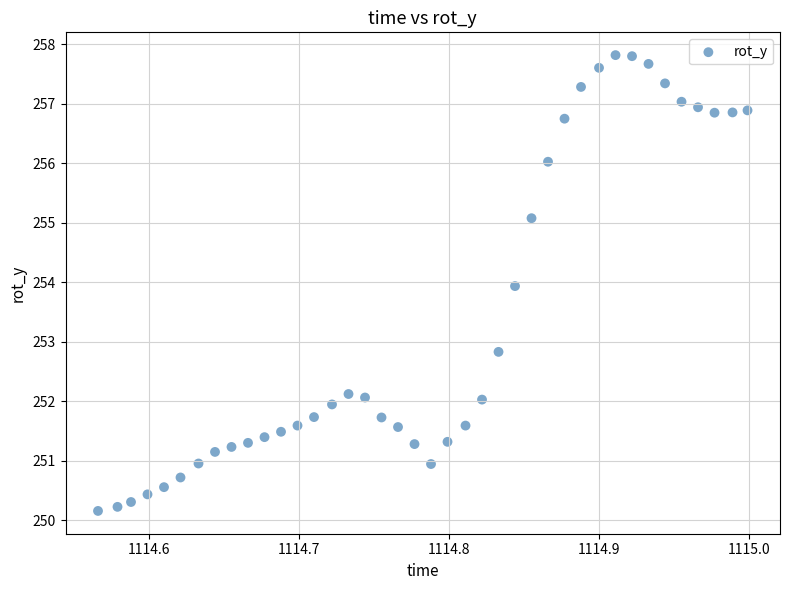

What is the range of Y values (max minus min)?

7.7